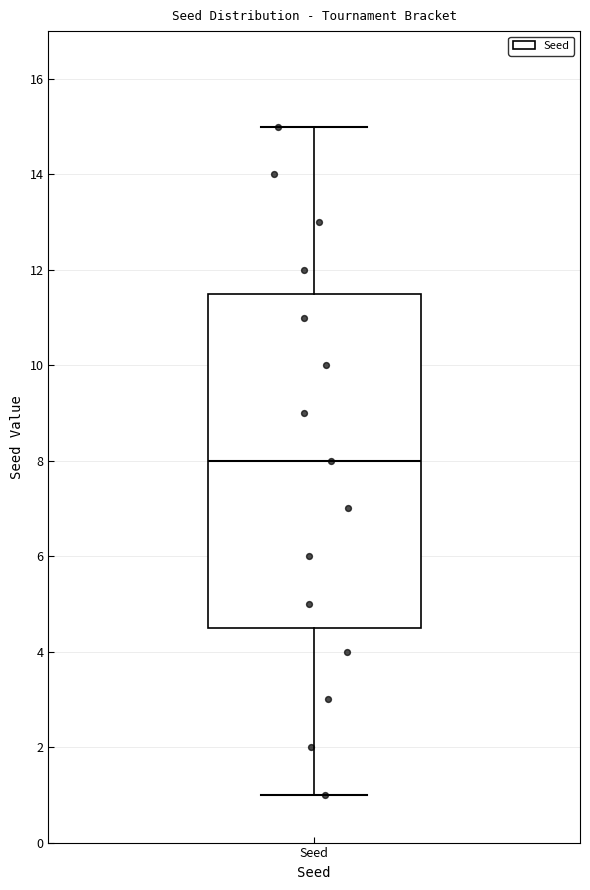

Where does the upper whisker of the box for Seed end on the y-axis? The values are not printed on the chart, so give them approximately, as read against the axis.

15.0